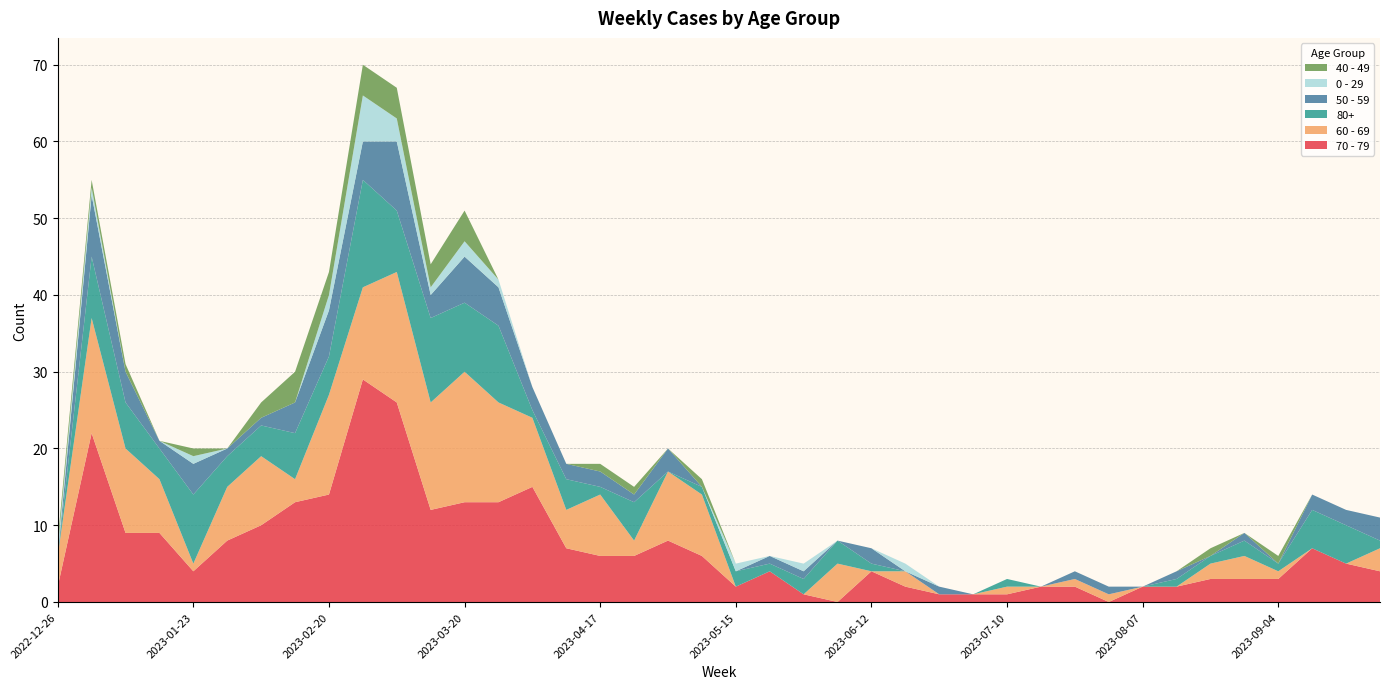

Reading right to left, what are all the values shown in this chart?

70 - 79: 4	5	7	3	3	3	2	2	0	2	2	1	1	1	2	4	0	1	4	2	6	8	6	6	7	15	13	13	12	26	29	14	13	10	8	4	9	9	22	2
60 - 69: 3	0	0	1	3	2	0	0	1	1	0	1	0	0	2	0	5	0	0	0	8	9	2	8	5	9	13	17	14	17	12	13	3	9	7	1	7	11	15	4
80+: 1	5	5	1	2	1	1	0	0	0	0	1	0	0	0	1	3	2	1	2	1	0	5	1	4	1	10	9	11	8	14	5	6	4	4	9	4	6	8	0
50 - 59: 3	2	2	0	1	0	1	0	1	1	0	0	0	1	0	2	0	1	1	0	0	3	1	2	2	3	5	6	3	9	5	6	4	1	1	4	1	4	8	0
0 - 29: 0	0	0	0	0	0	0	0	0	0	0	0	0	0	1	0	0	1	0	1	0	0	0	0	0	0	1	2	1	3	6	2	0	0	0	1	0	0	1	1
40 - 49: 0	0	0	1	0	1	0	0	0	0	0	0	0	0	0	0	0	0	0	0	1	0	1	1	0	0	0	4	3	4	4	3	4	2	0	1	0	1	1	1